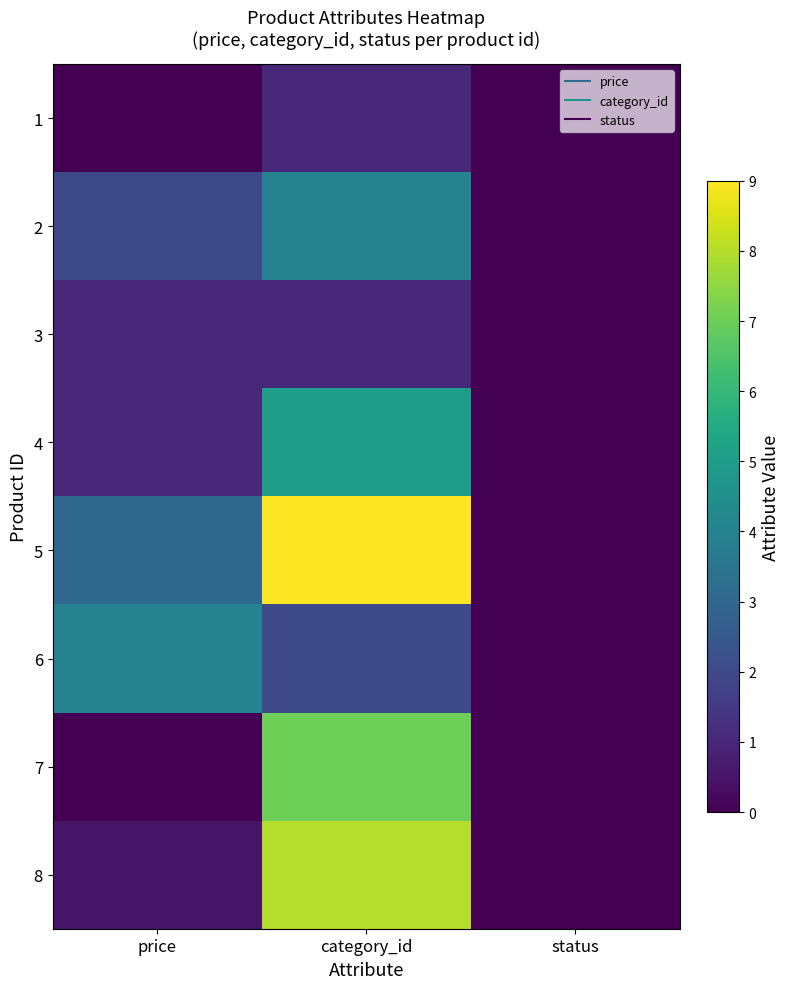

Which series changed the most between category_id and status?

5